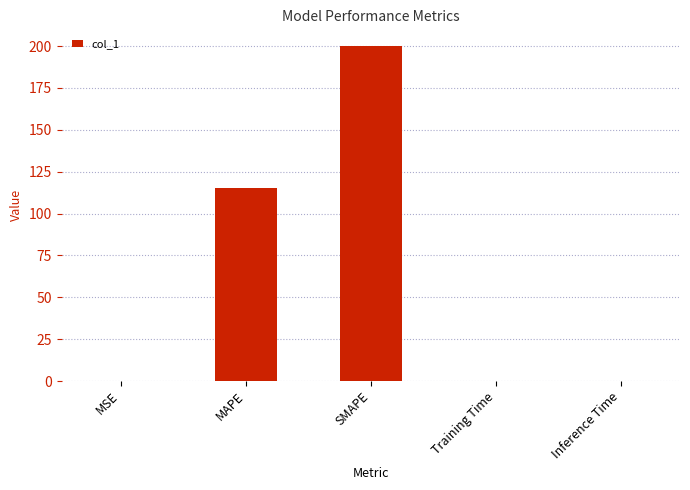

What is the average value?

63.1